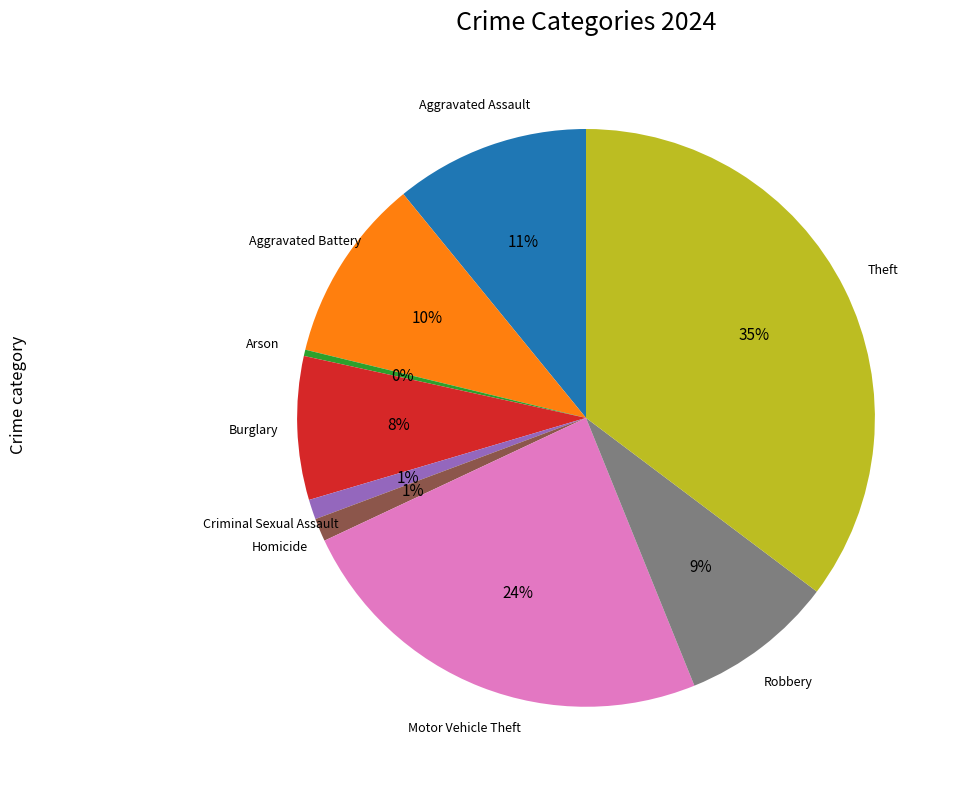

Between Burglary and Arson, which is larger?

Burglary